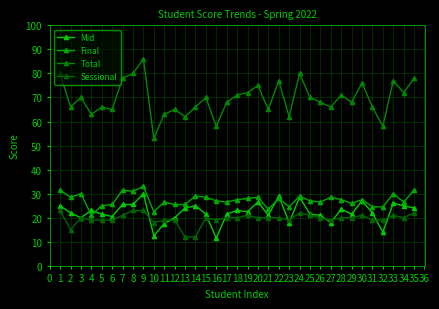

What is the difference between the maximum and second lowest values in the Total series?

28.0